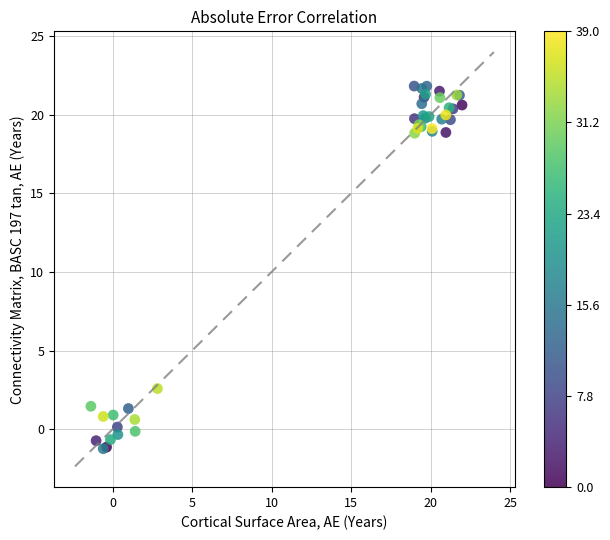

What Y value in the scatter plot is closest to 10?

2.6